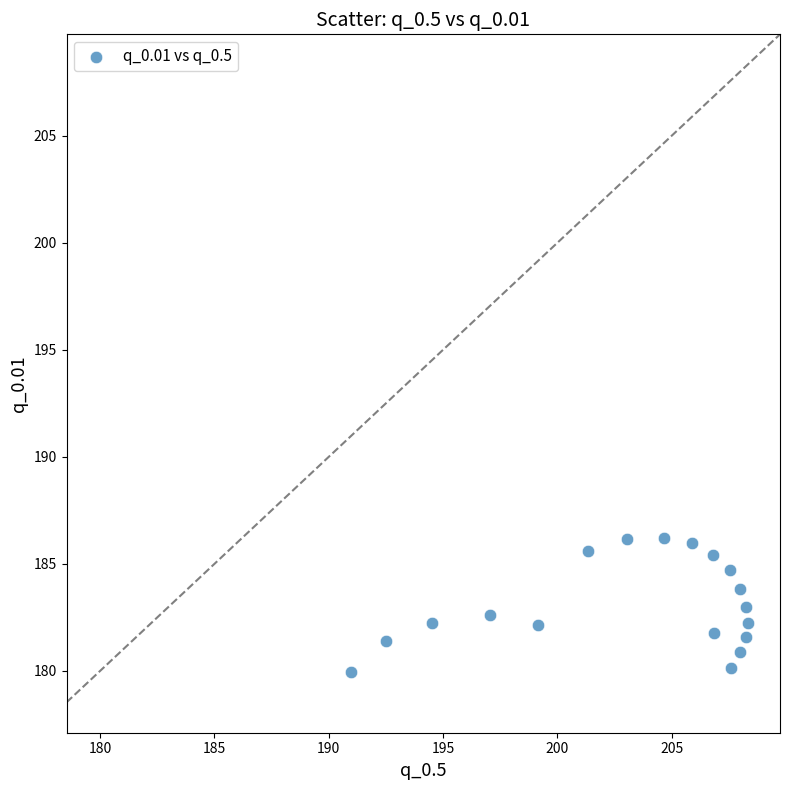

What is the range of Y values (max minus min)?

6.3